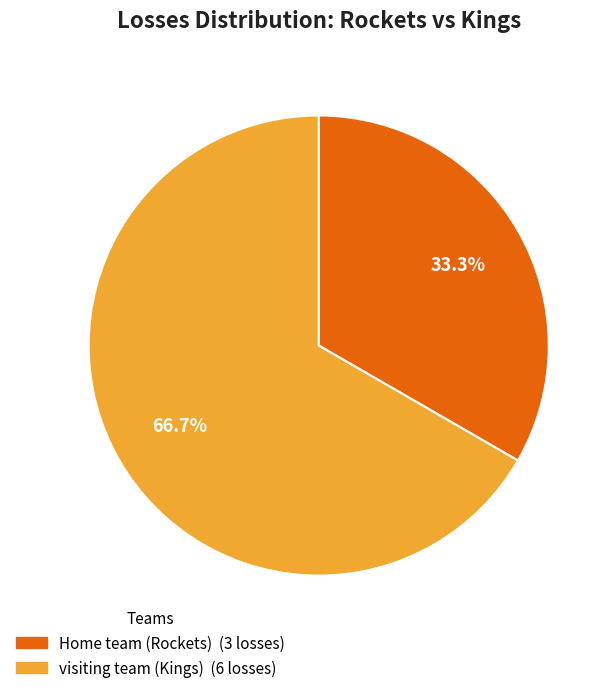

To the nearest percent, what is the average slice percentage?

50%